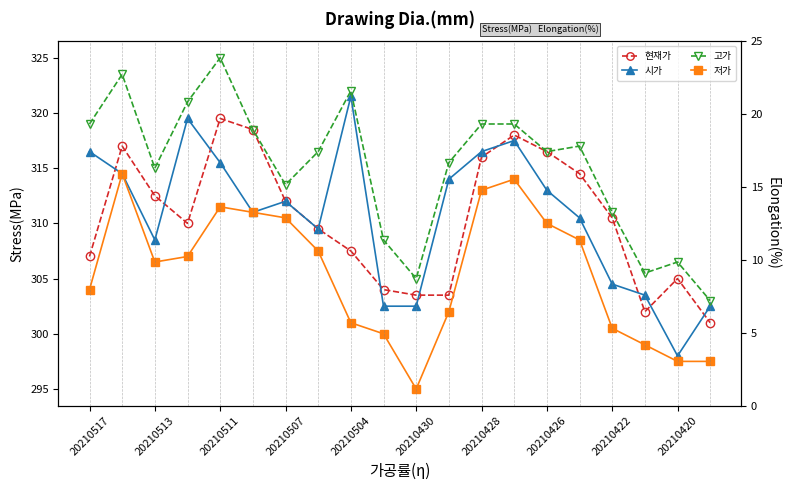

The 저가 series shows 299.0 at 17. True or false?

True